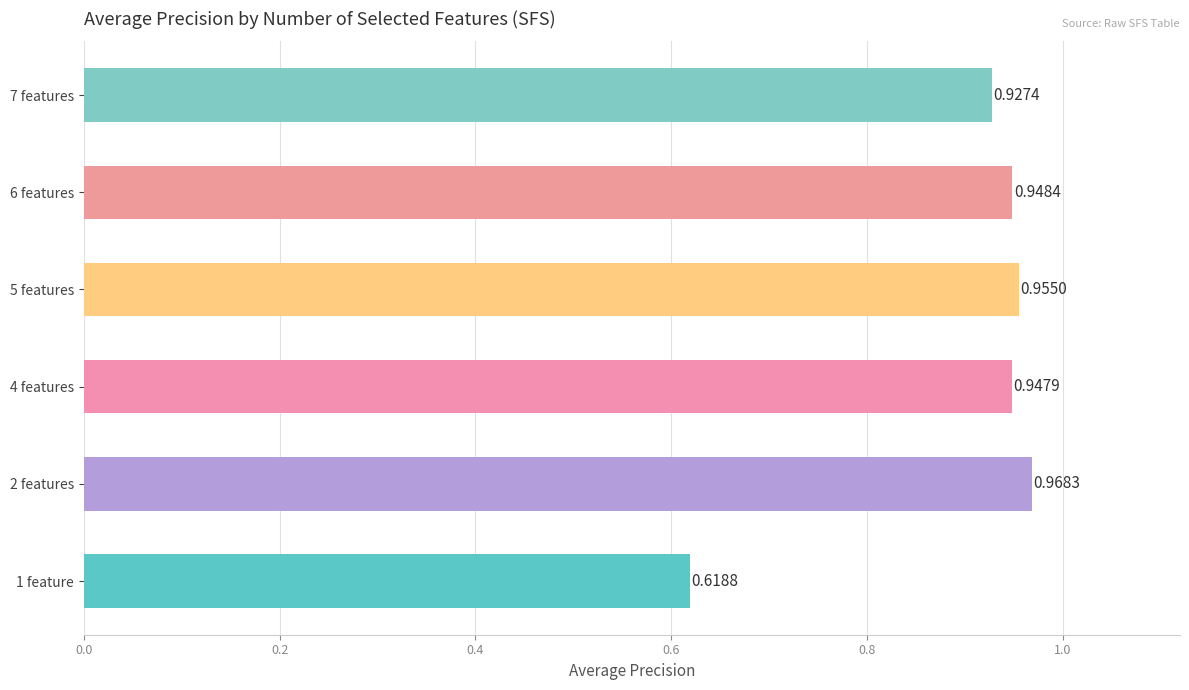

Rank the categories by value from highest to lowest.

2 features, 5 features, 6 features, 4 features, 7 features, 1 feature